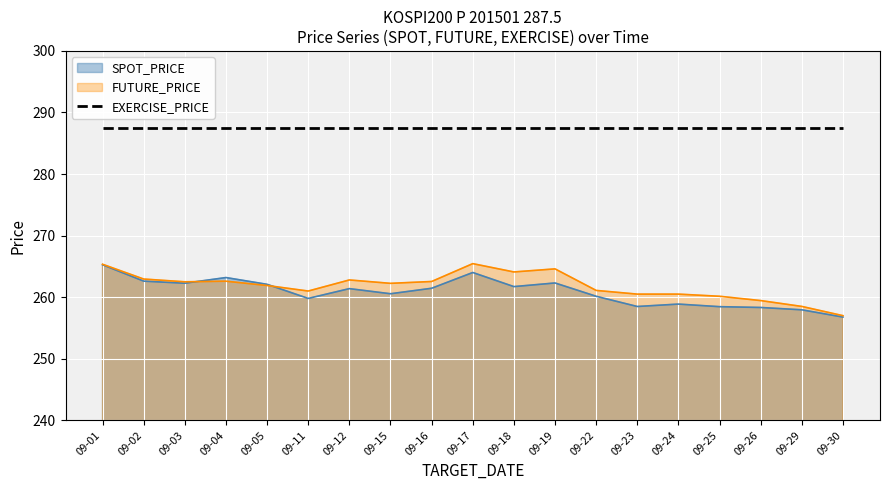

The FUTURE_PRICE series shows 265.4 at 09-01. True or false?

True